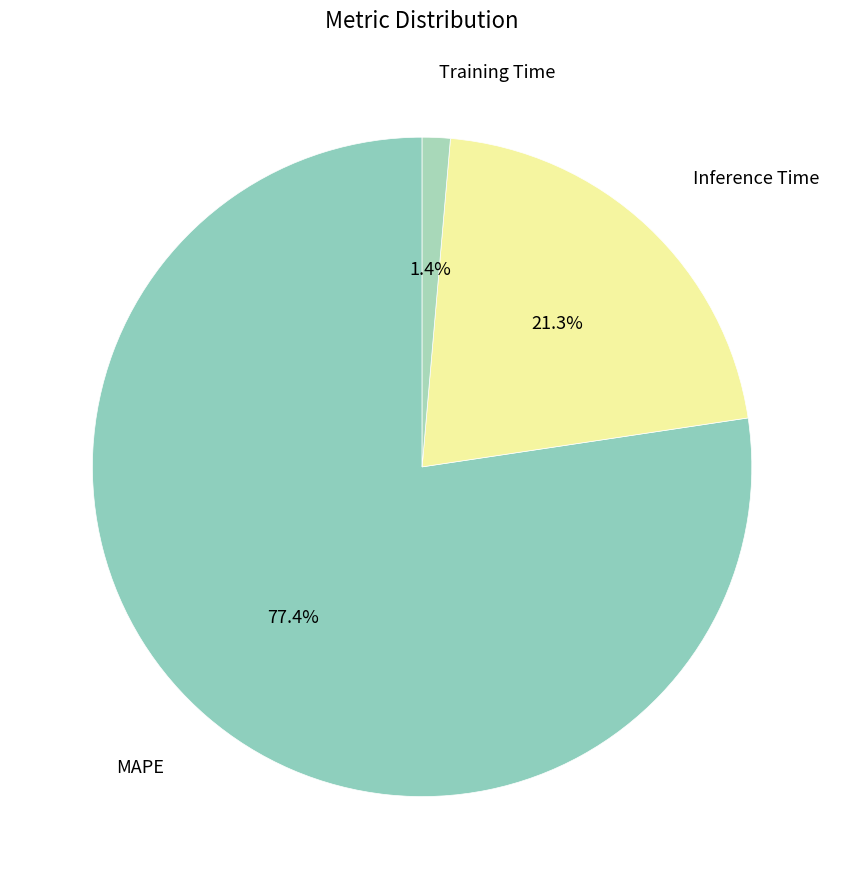

How many segments does this pie chart have?

3